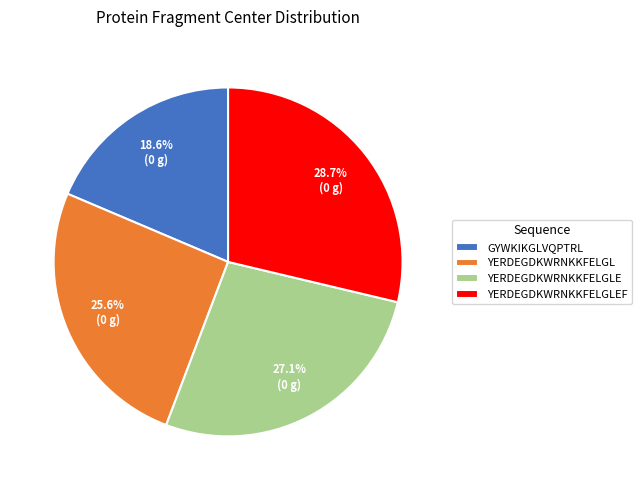

What percentage do YERDEGDKWRNKKFELGLEF and GYWKIKGLVQPTRL together represent?

47.3%